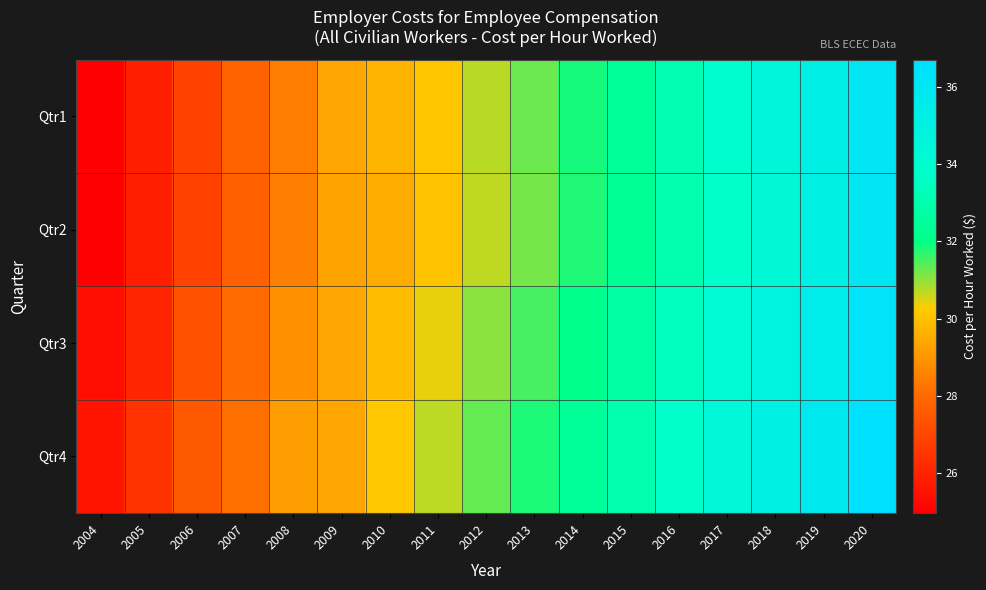

Which series has the largest range (max minus min)?

Qtr1